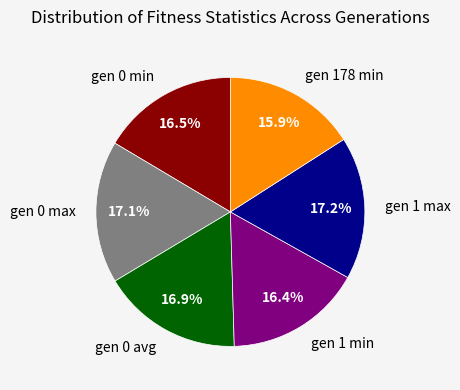

How many slices are in this pie chart?

6